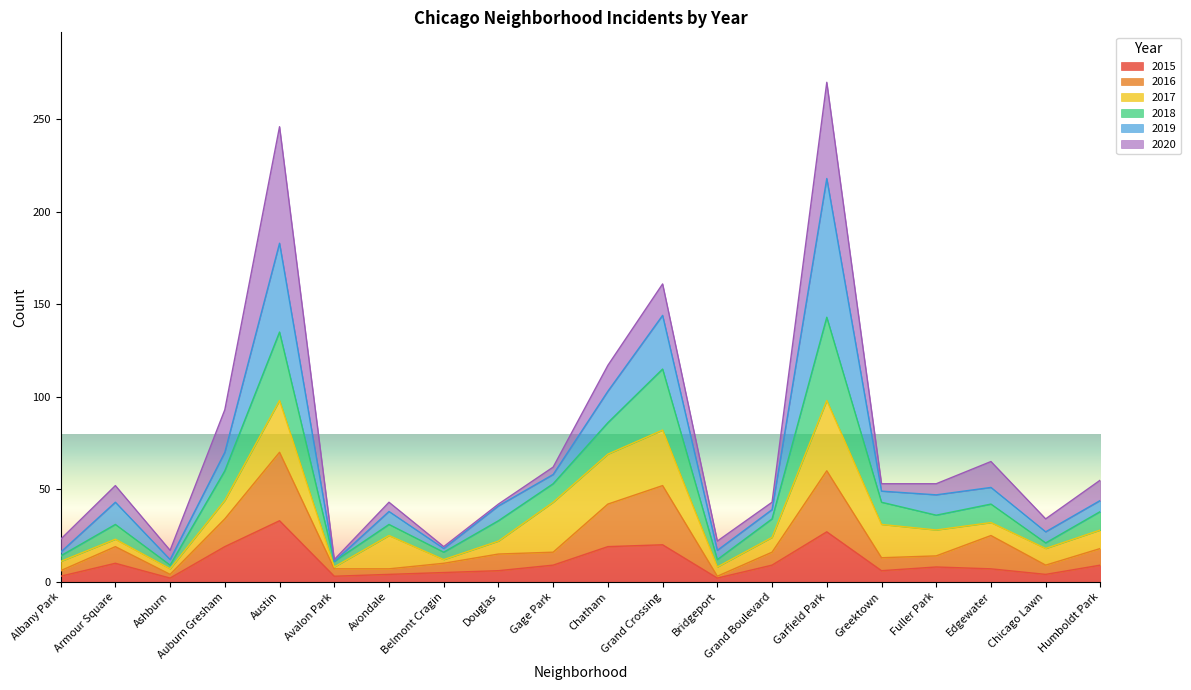

At which label does 2015 reach its peak?

Austin